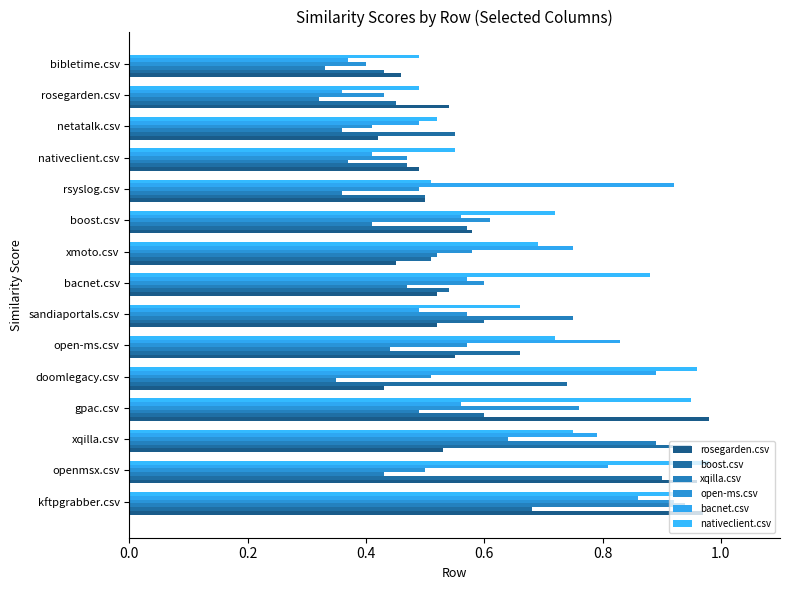

Which category has the lowest value in the boost.csv series?

bibletime.csv